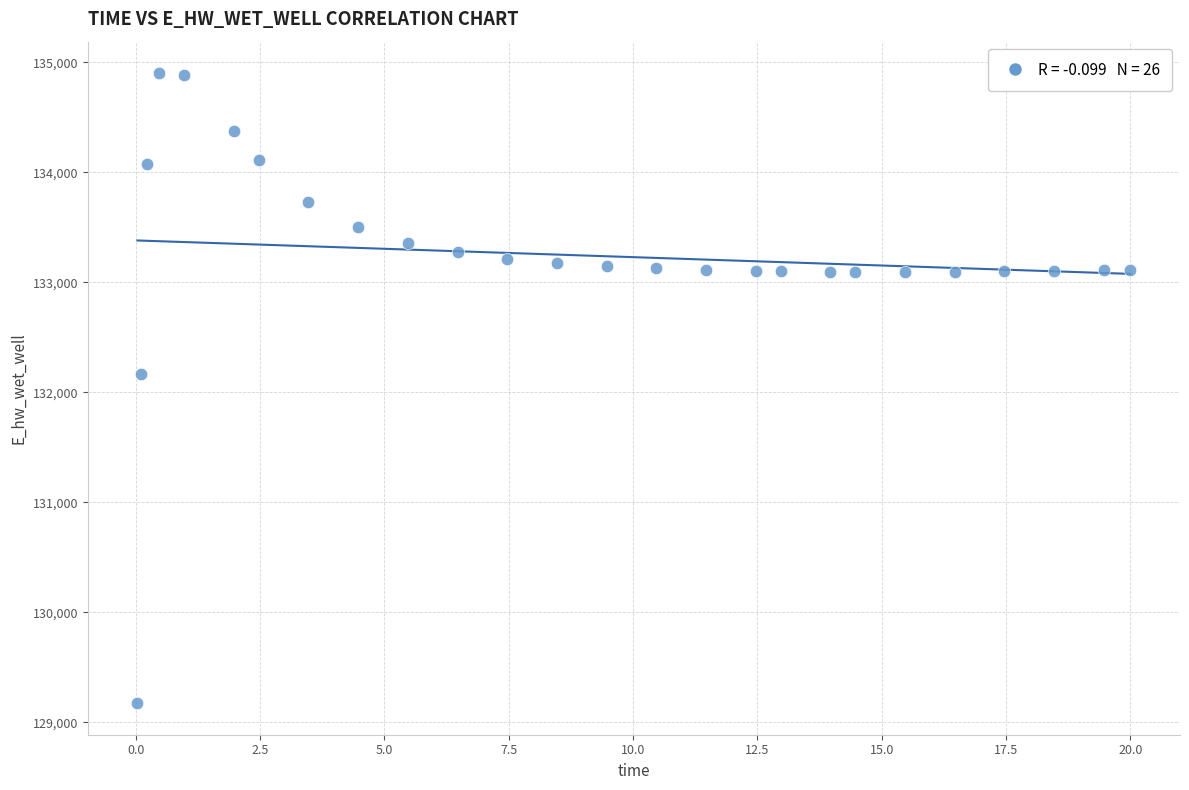

What Y value in the scatter plot is closest to 132036?

132162.1